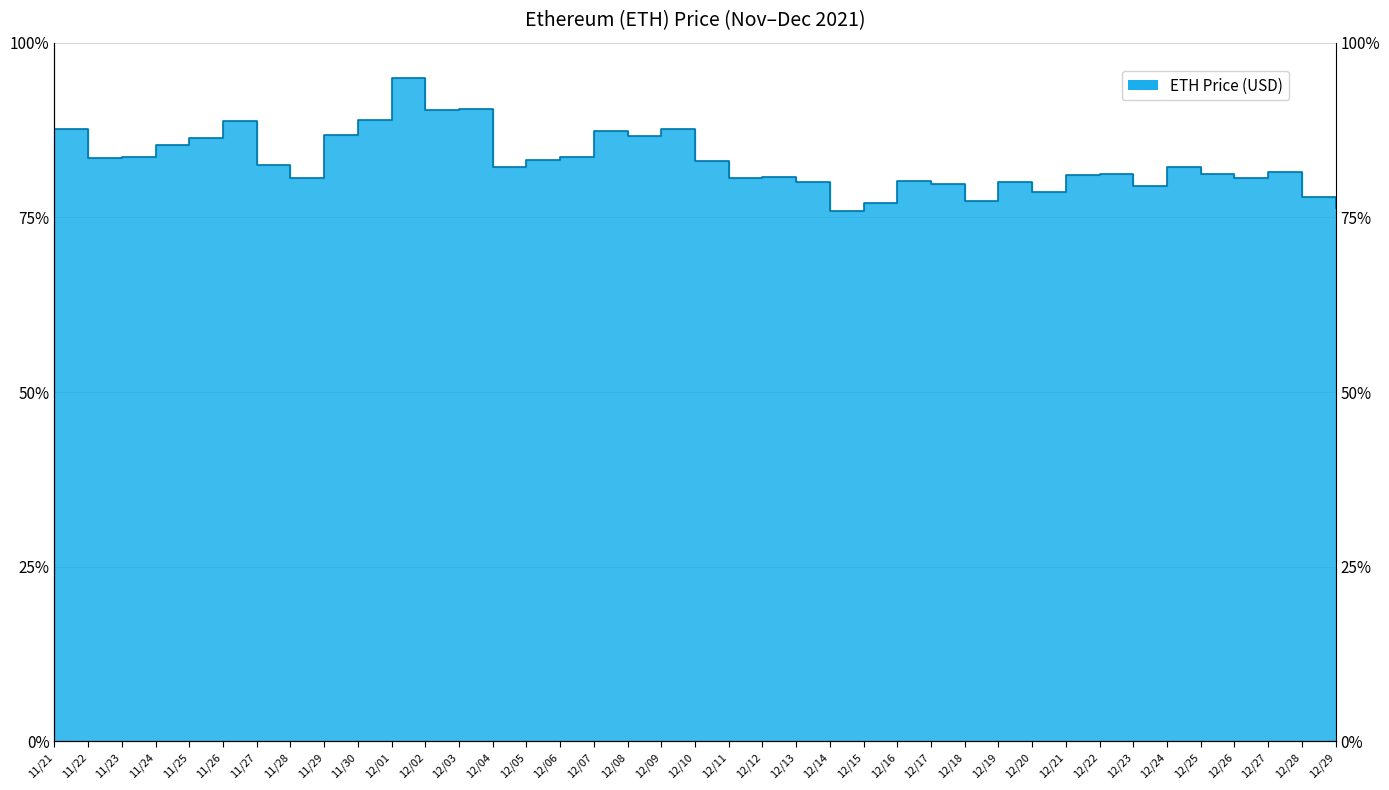

Reading left to right, list all the values displayed in this chart.

4380.1	4177.8	4180.3	4269.1	4314.9	4442.0	4124.3	4028.2	4338.6	4449.0	4746.4	4518.2	4524.6	4109.0	4162.2	4184.0	4367.5	4331.6	4382.0	4154.1	4032.5	4038.9	4005.2	3794.3	3849.6	4009.9	3986.6	3868.6	4003.7	3930.4	4056.6	4059.5	3975.8	4109.7	4059.9	4034.8	4076.6	3895.3	3818.1